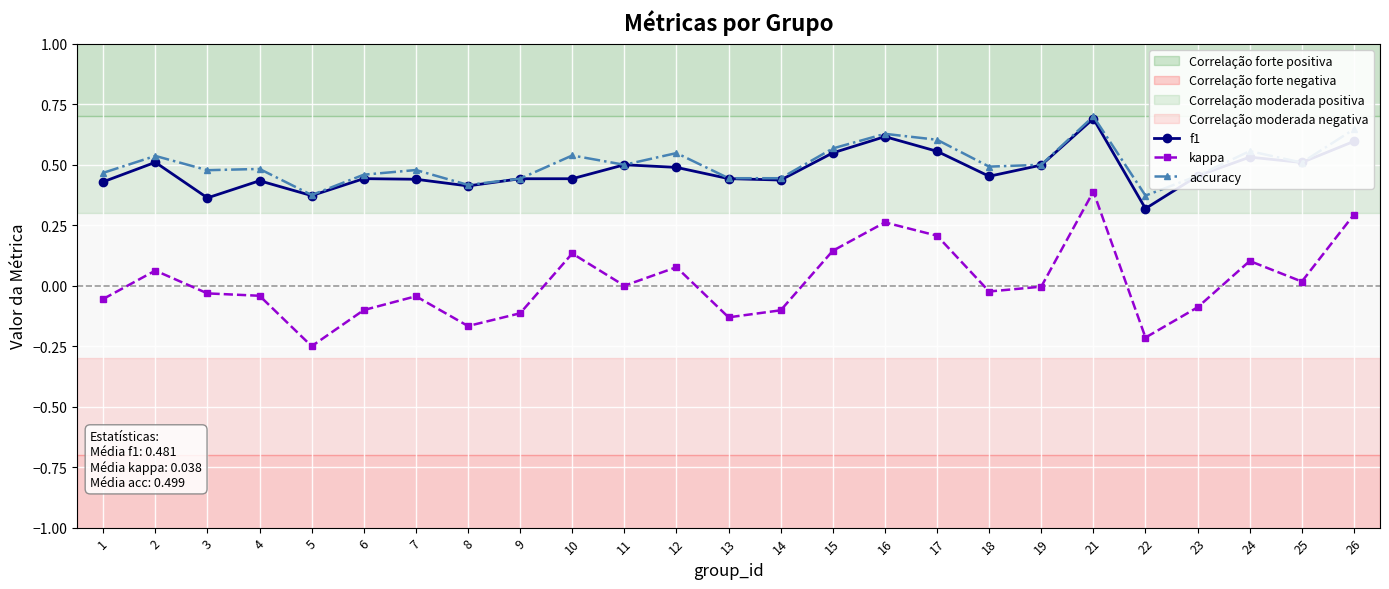

True or false: accuracy has a value of 0.8 at 19.

False